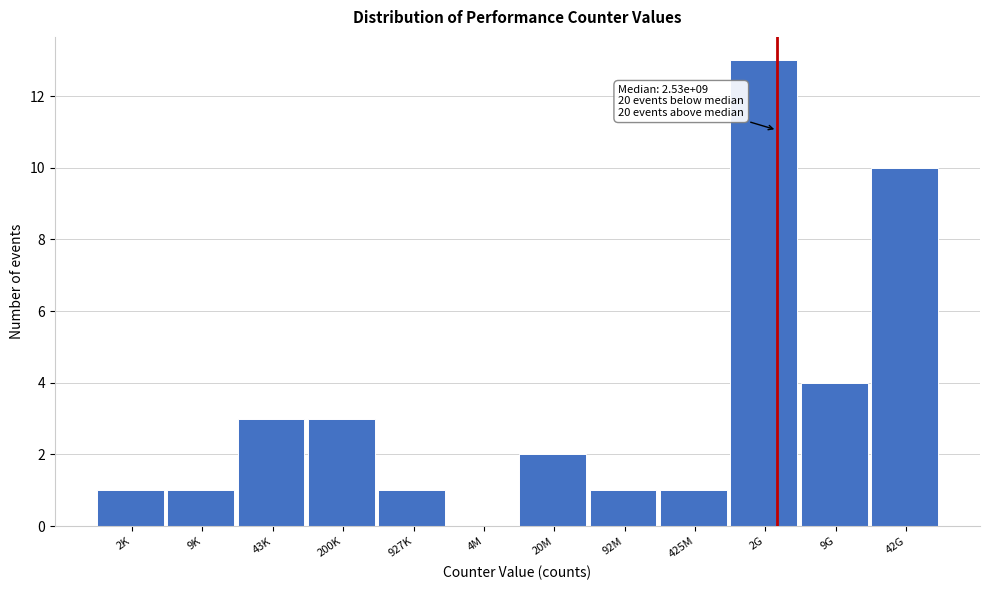

Reading left to right, what are all the values shown in this chart?

2K=1	9K=1	43K=3	200K=3	927K=1	4M=0	20M=2	92M=1	425M=1	2G=13	9G=4	42G=10